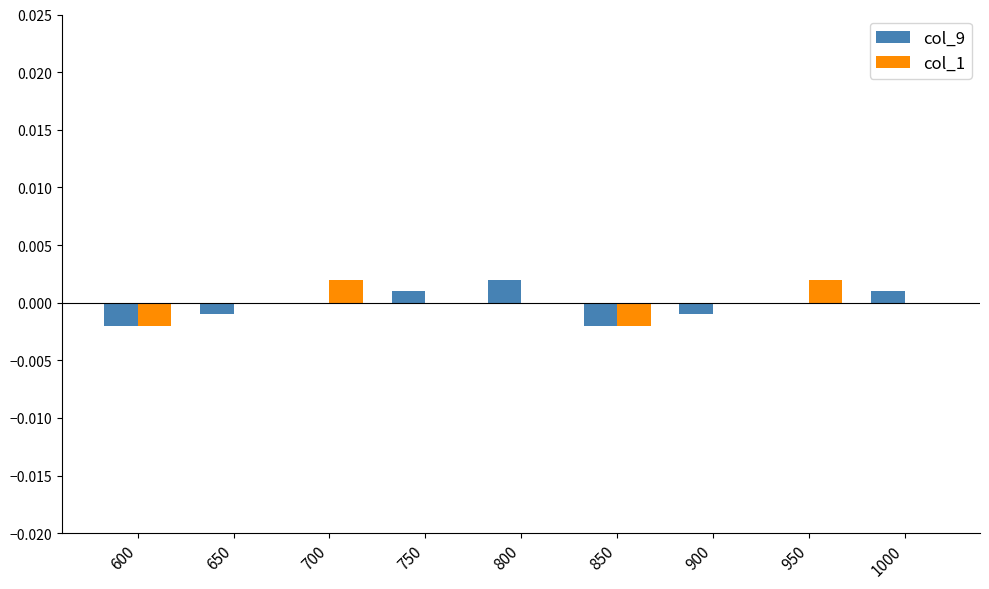

At which label does col_9 reach its peak?

800